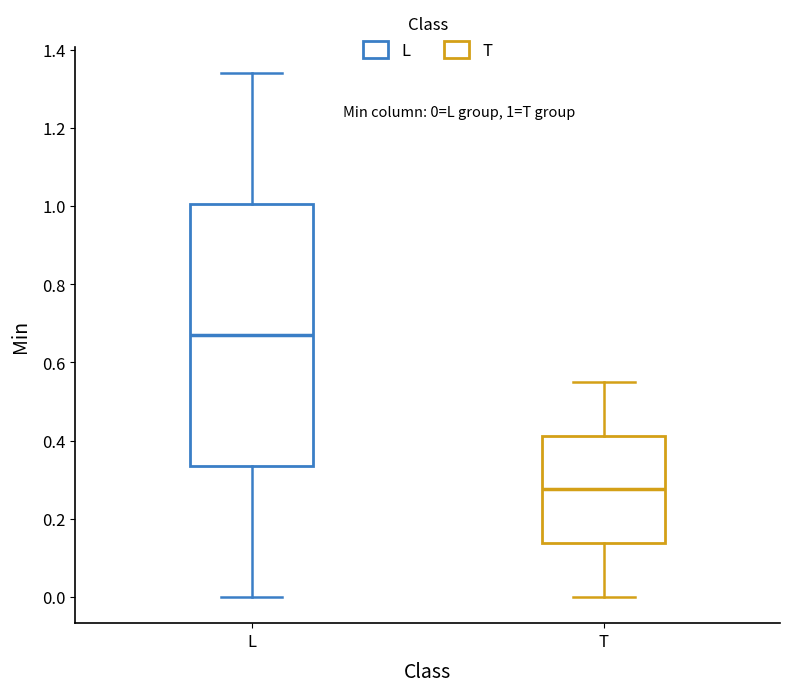

Which box is the tallest, from its lower edge to its upper edge?

L